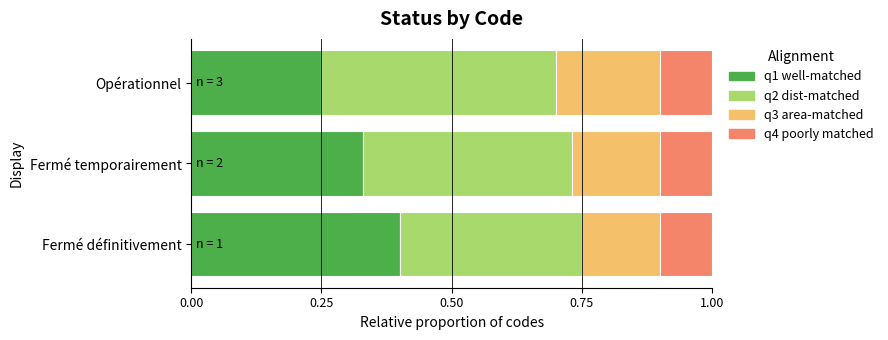

What is the total value across all series at Fermé temporairement?

1.0